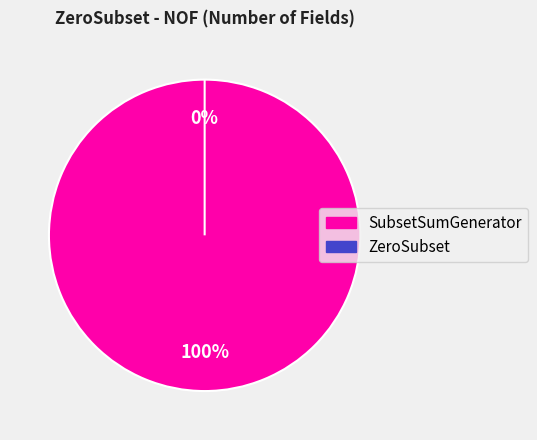

To the nearest percent, what is the difference between the largest and smallest slice percentages?

100%